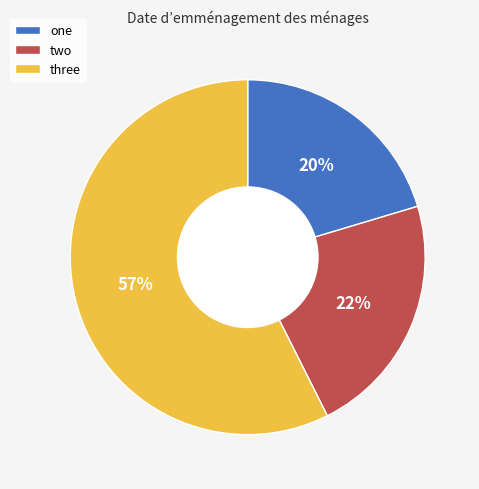

What is the largest slice in the pie chart?

three